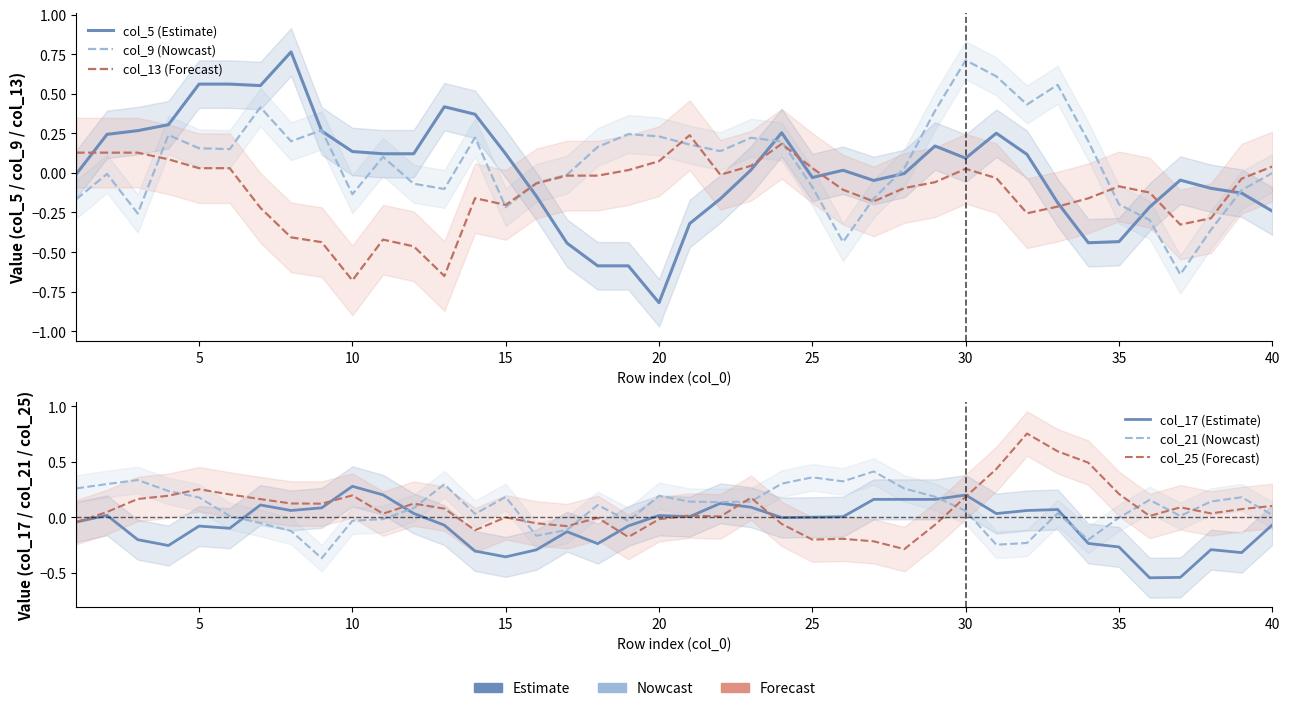

Which series ends up on top after the final intersection of col_25 (Forecast) and col_17 (Estimate)?

col_25 (Forecast)